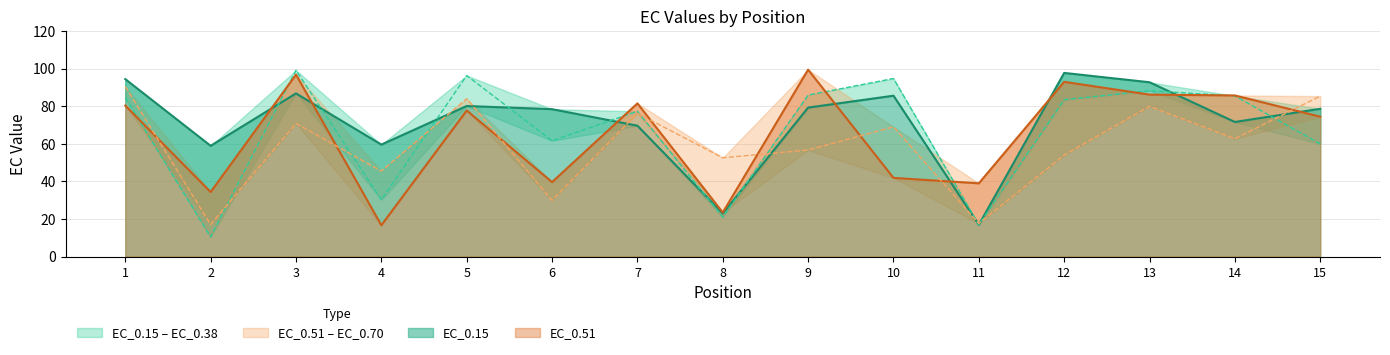

Between 7 and 9, which series saw the biggest shift?

EC_0.70